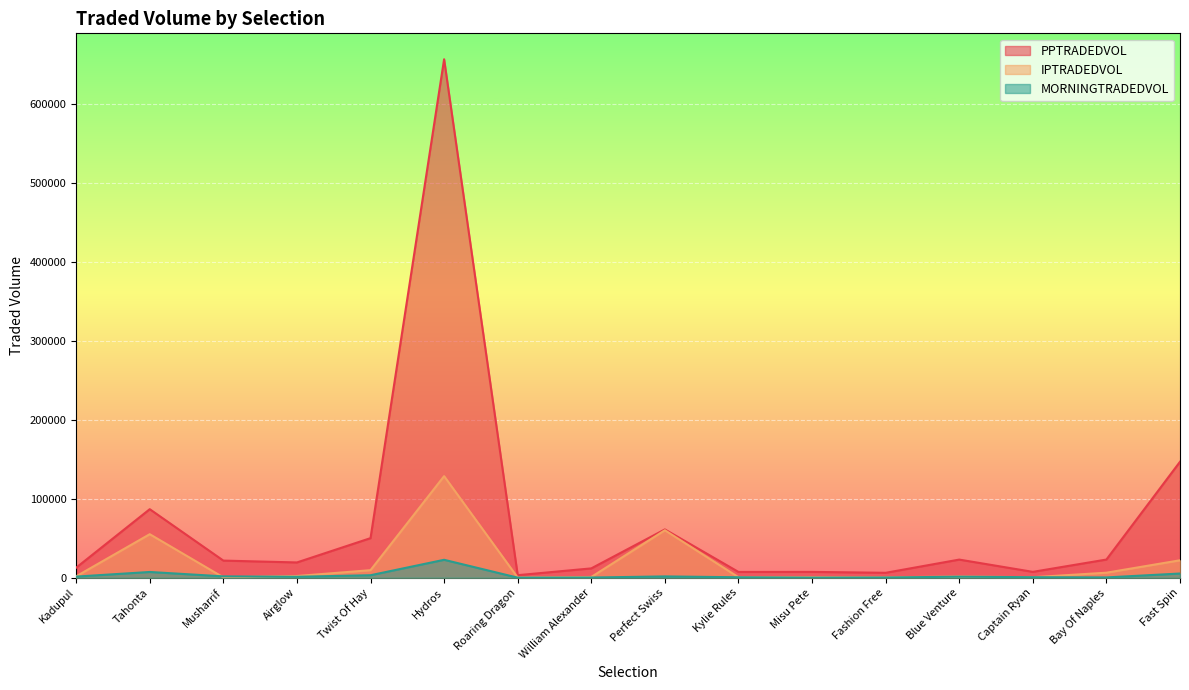

Where is IPTRADEDVOL nearest to the value 64432?

Perfect Swiss